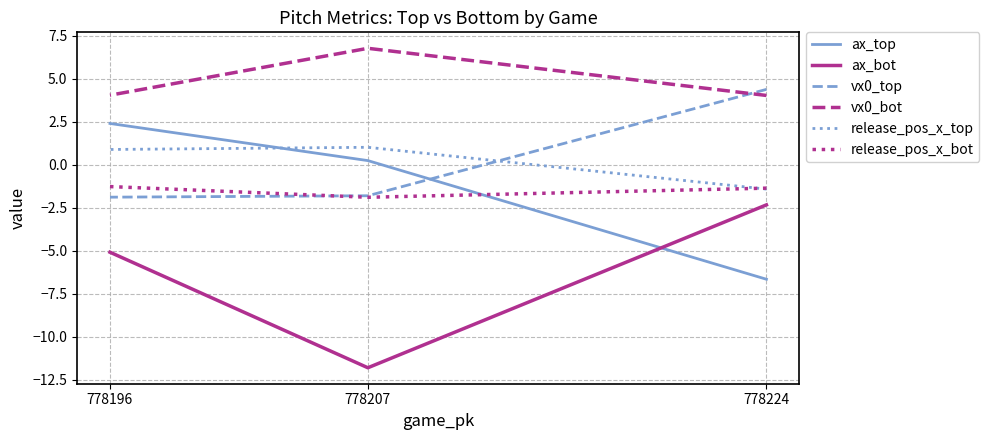

What is the difference between the second highest and minimum values in the ax_top series?

6.9